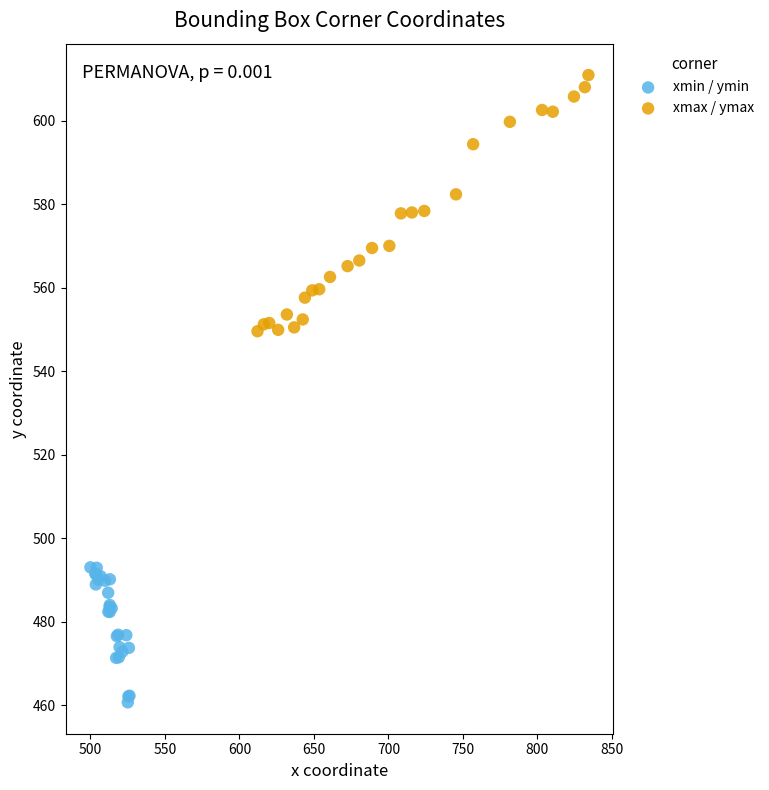

Which series has the largest Y range (max minus min)?

xmax / ymax